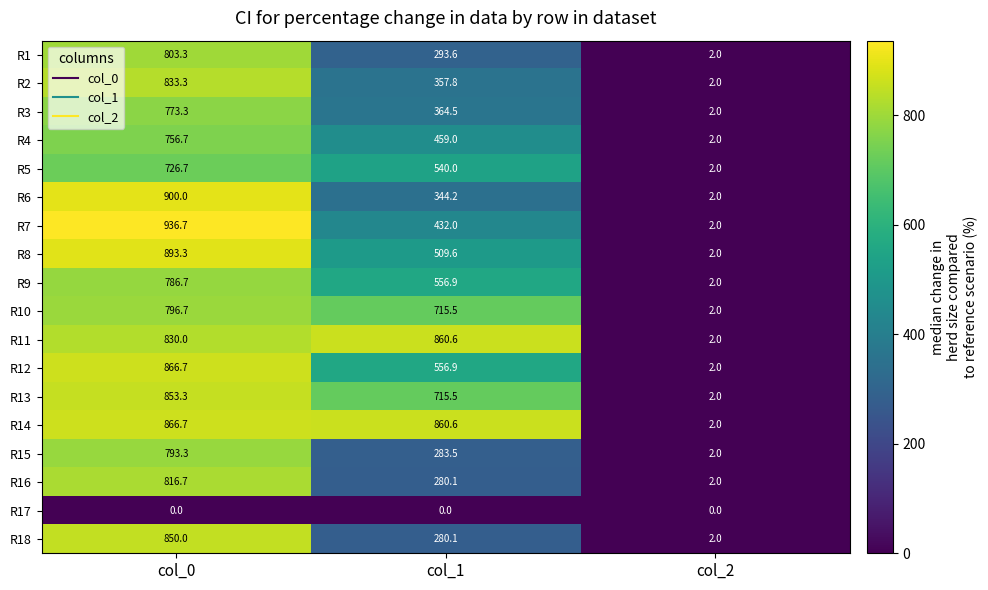

At which label does R5 reach its peak?

col_0